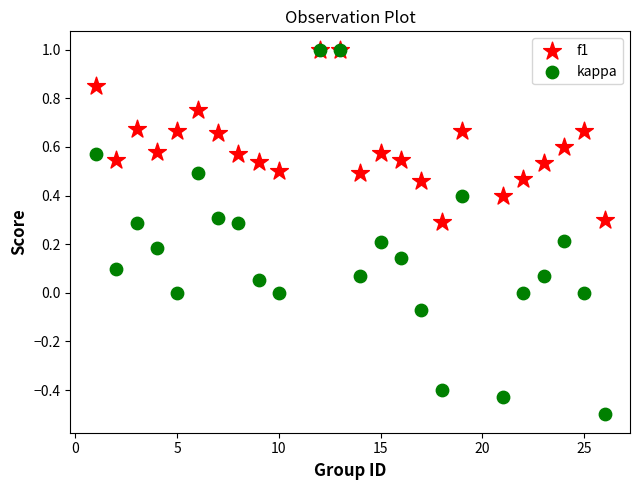

What are all the series names shown in the legend?

f1, kappa